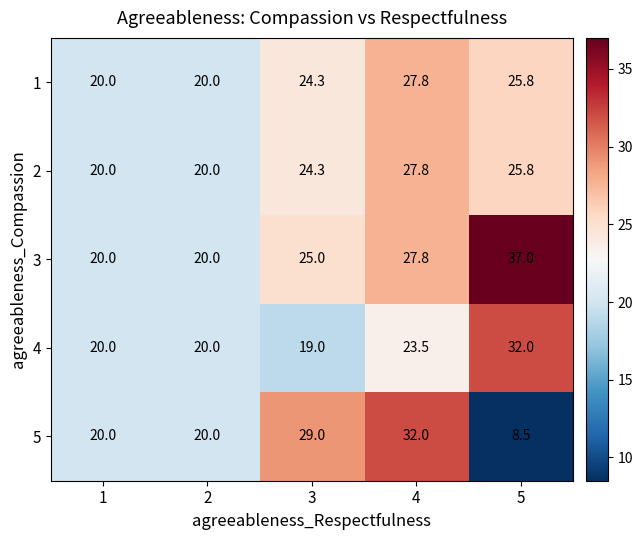

What is the sum of all 2 values?

117.9